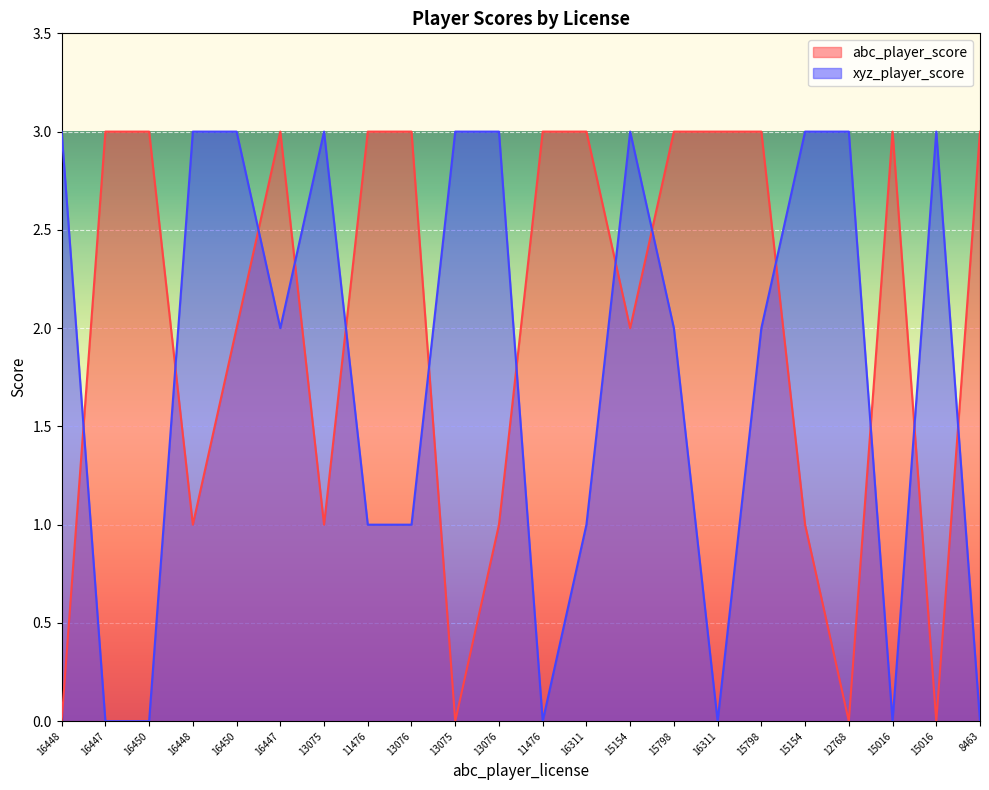

How many times do xyz_player_score and abc_player_score cross each other?

13